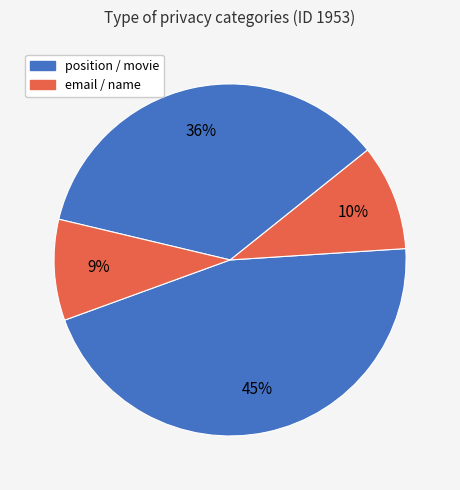

How many slices are in this pie chart?

4